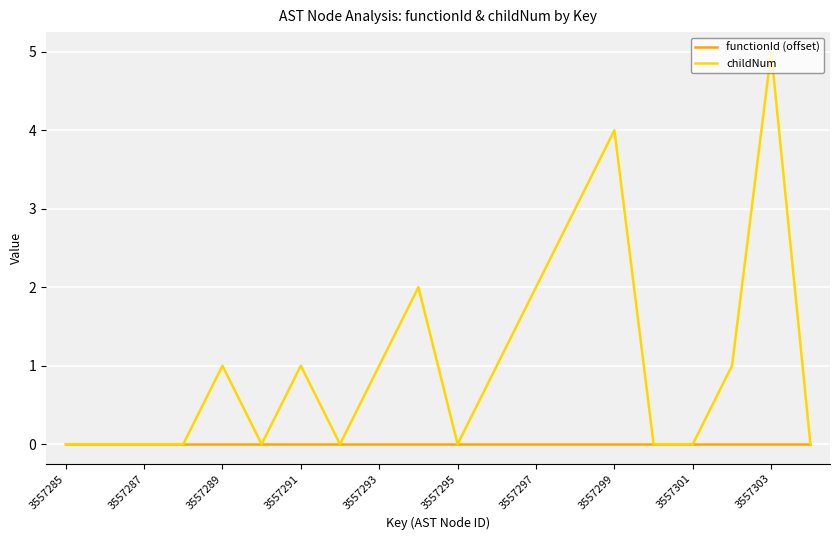

List the series in order of their peak value, highest first.

childNum, functionId (offset)